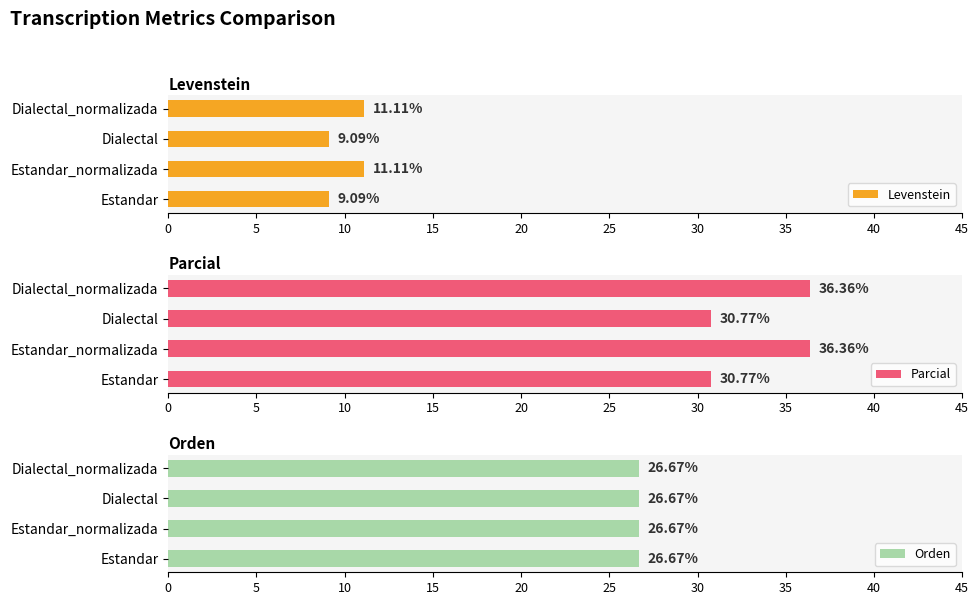

What is the difference between the maximum and minimum values in the Levenstein series?

2.0